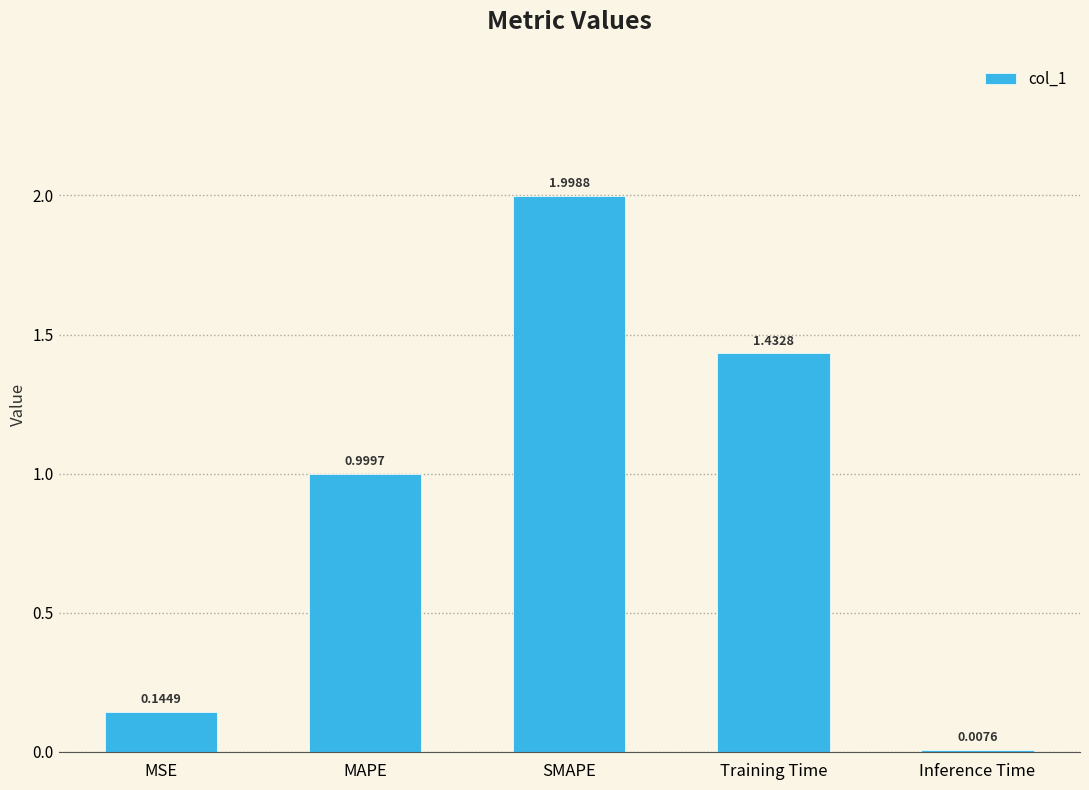

What is the ratio of the value at MAPE to the value at Training Time?

0.7